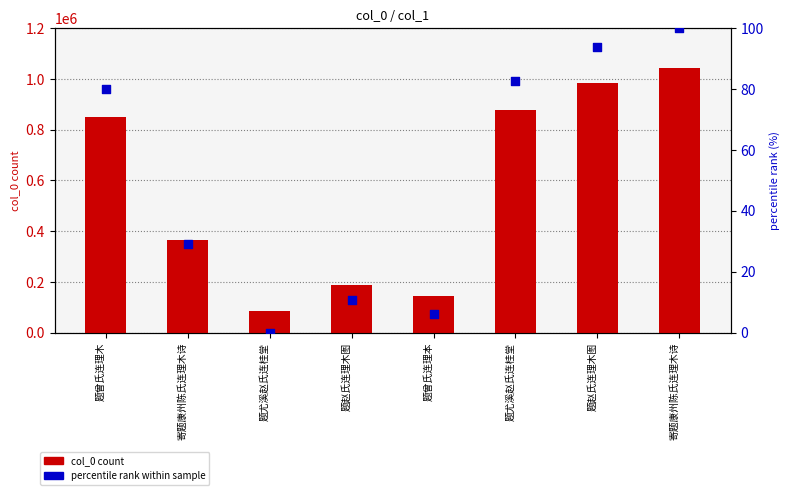

Which series has the largest total across all categories?

col_0 count